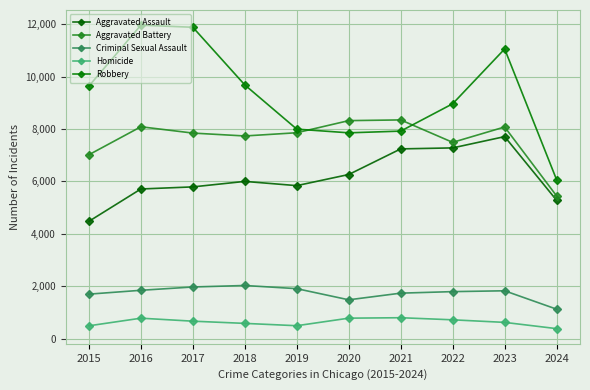

At which category is the sum across all series the highest?

2023